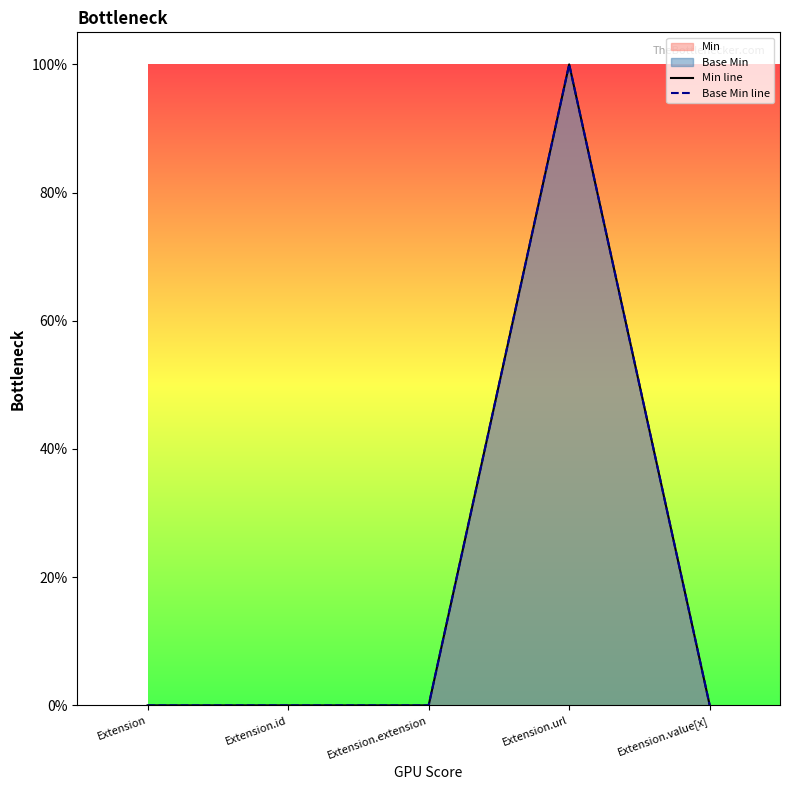

Reading left to right, extract all data points from this chart.

Min line: 0	0	0	1	0
Base Min line: 0	0	0	1	0